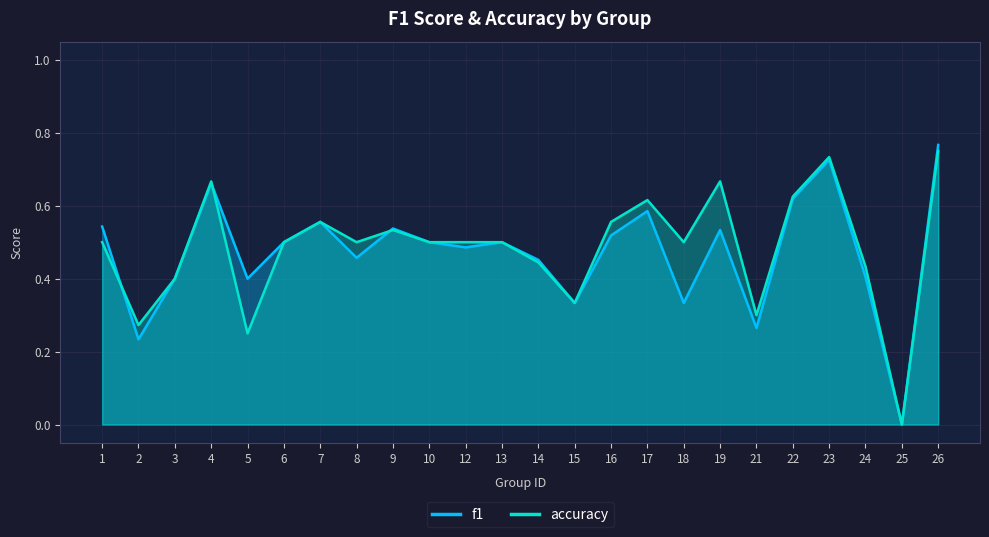

What is the average value of the accuracy series?

0.5